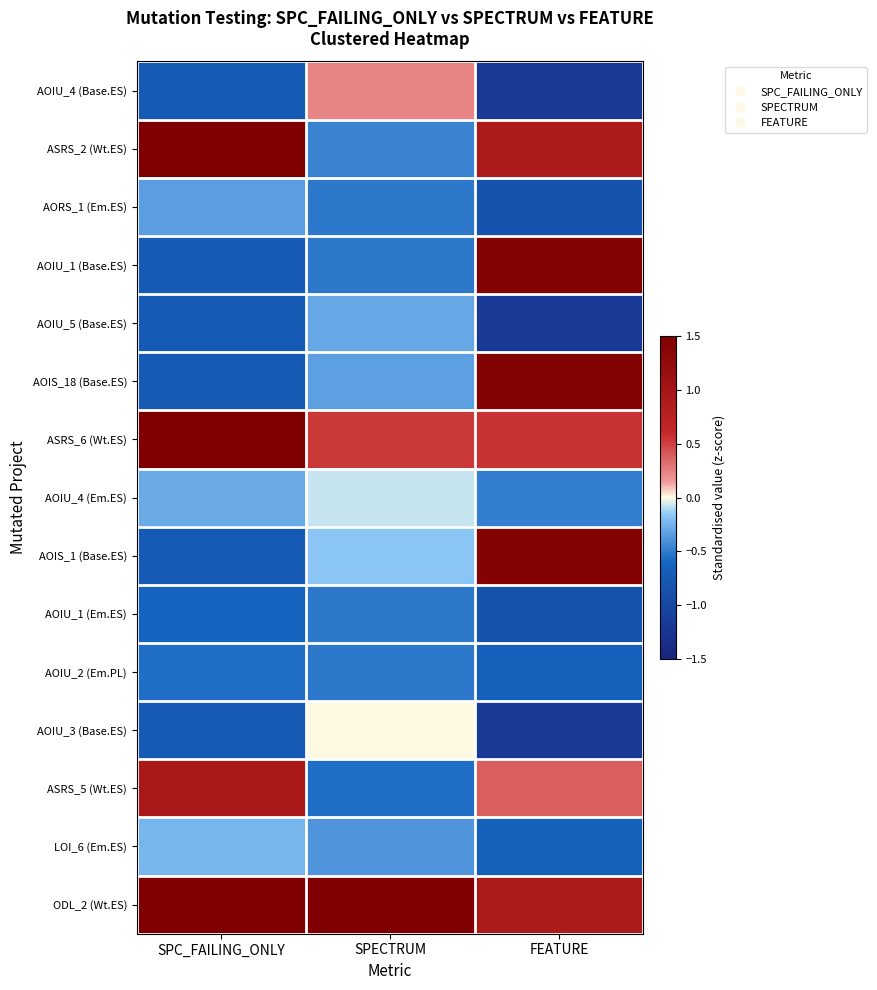

At which category is the sum across all series the highest?

FEATURE